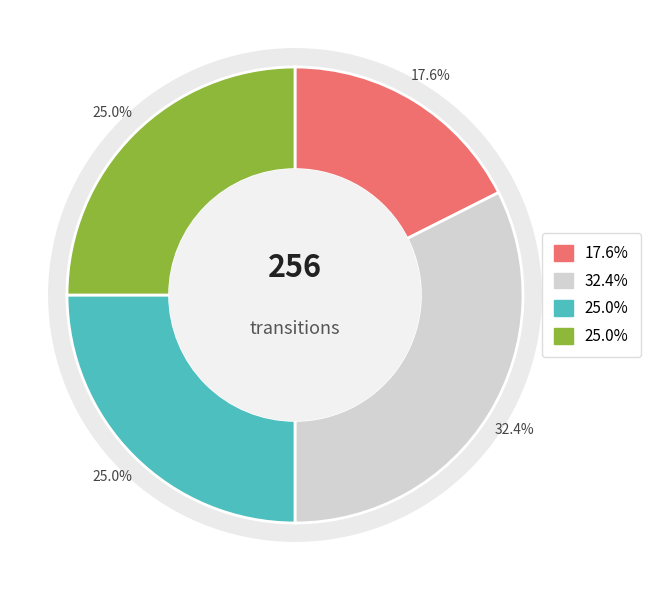

To the nearest percent, what percentage of the pie is input_symbol=a, output=1?

32%